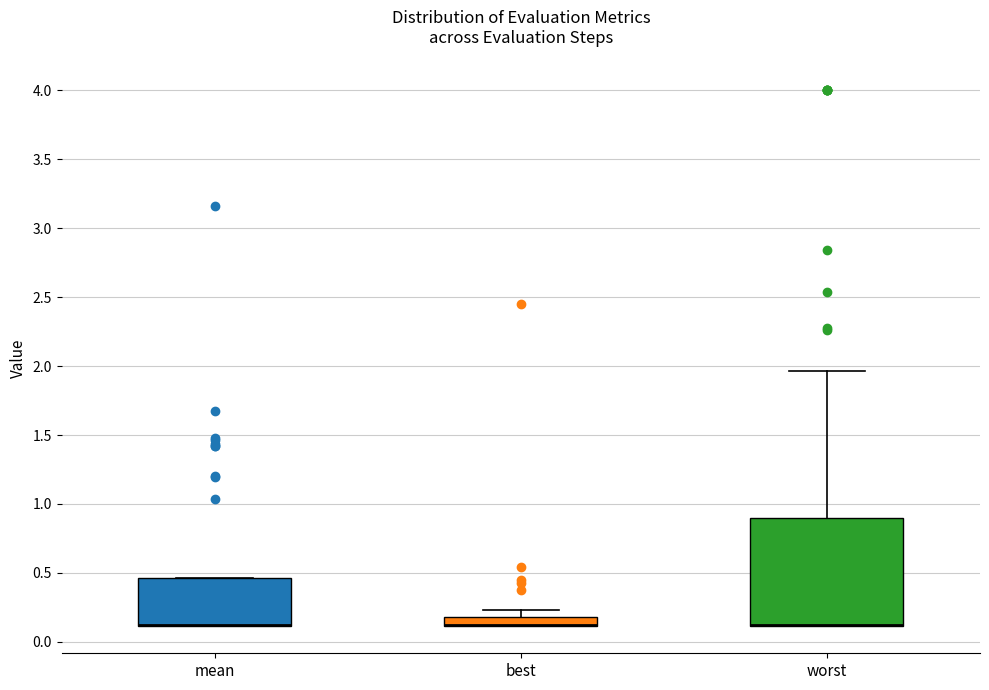

Where is the lower edge of the box for mean on the y-axis? The values are not printed on the chart, so give them approximately, as read against the axis.

0.10